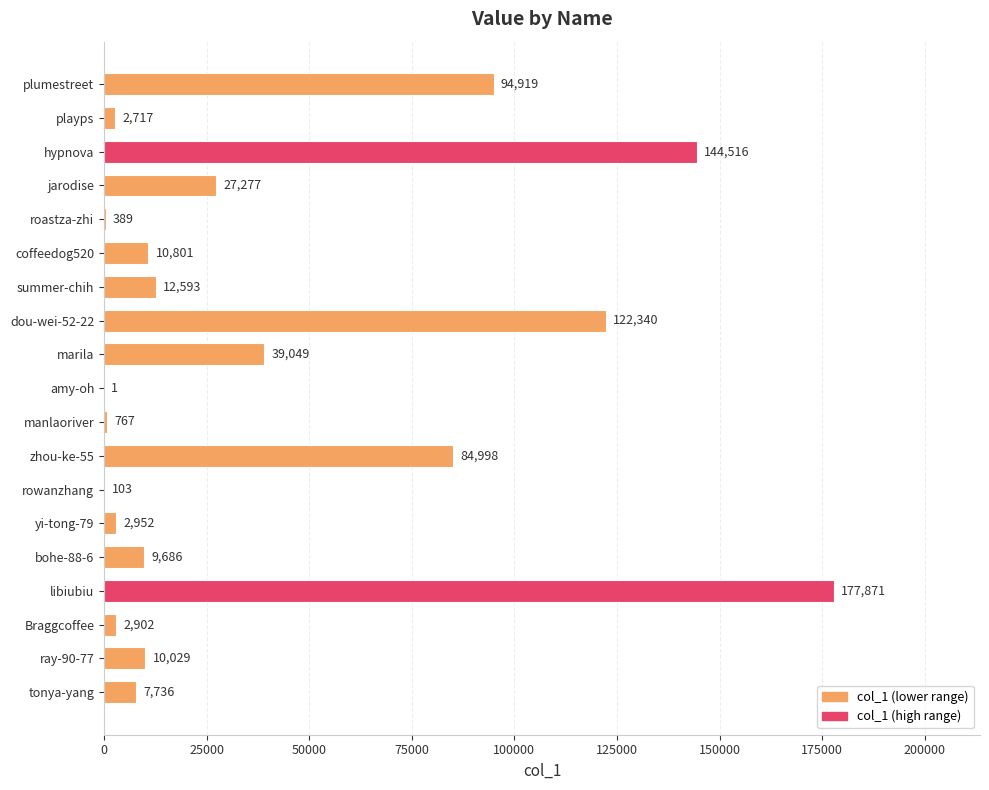

What is the sum of all values?

751646